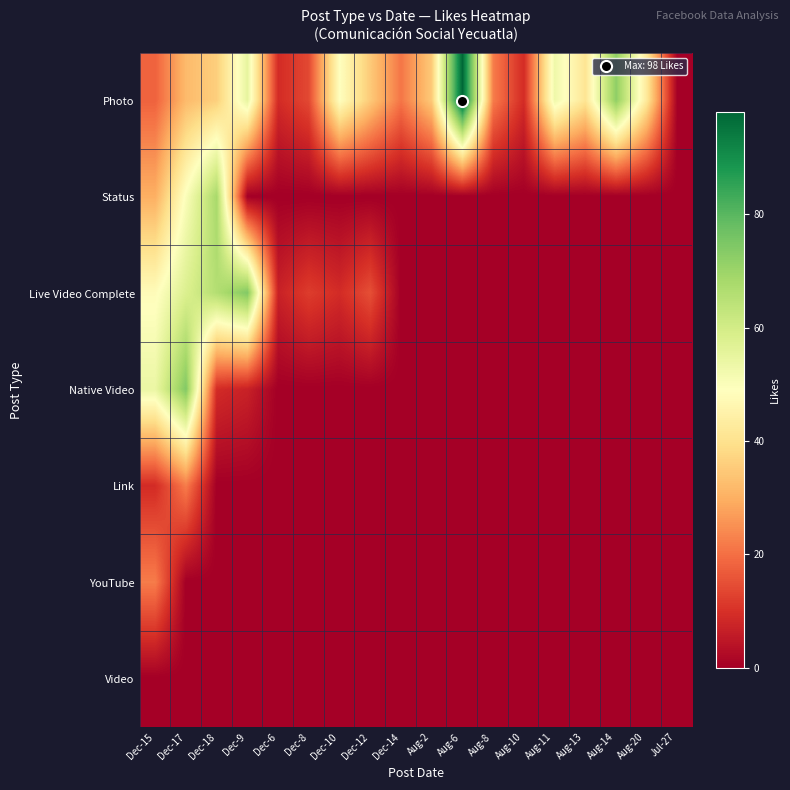

Which category has the lowest value across all series?

Jul-27